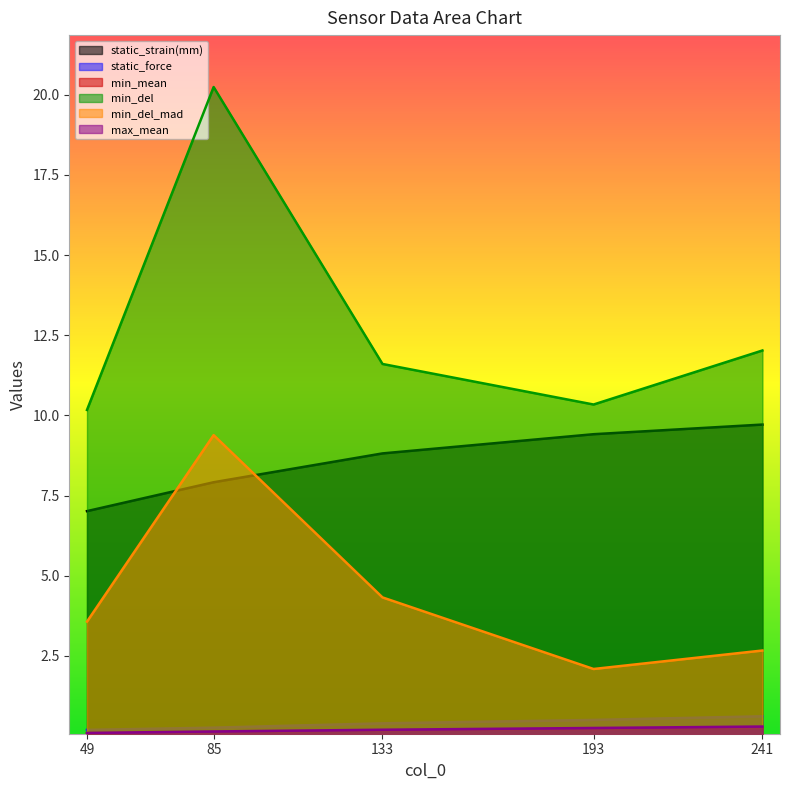

What is the spread (max minus min) of values at 133?

11.4